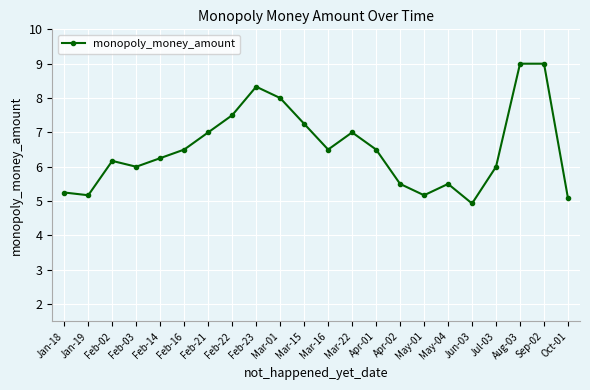

What is the maximum value shown in the chart?

9.0